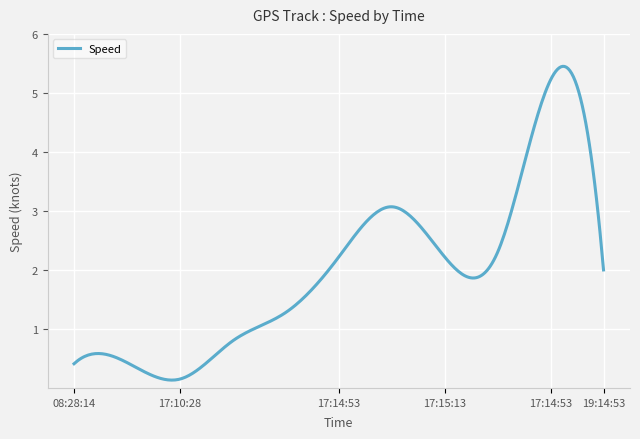

What is the difference between the maximum and minimum values?

5.3